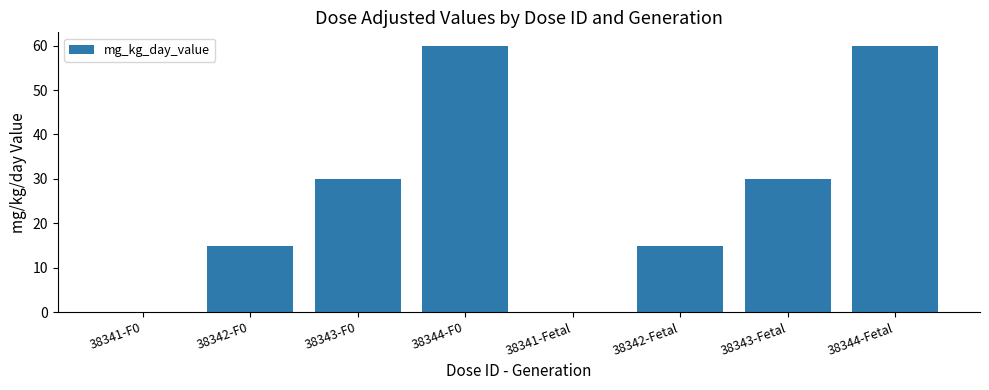

The value at 38342-Fetal is 22. True or false?

False